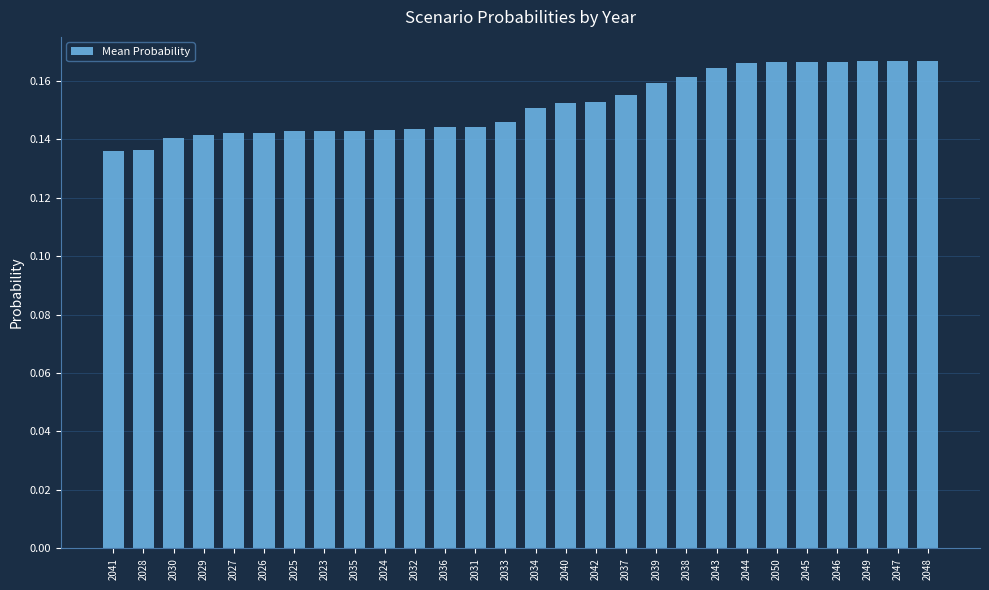

What position from the left is 2046?

25